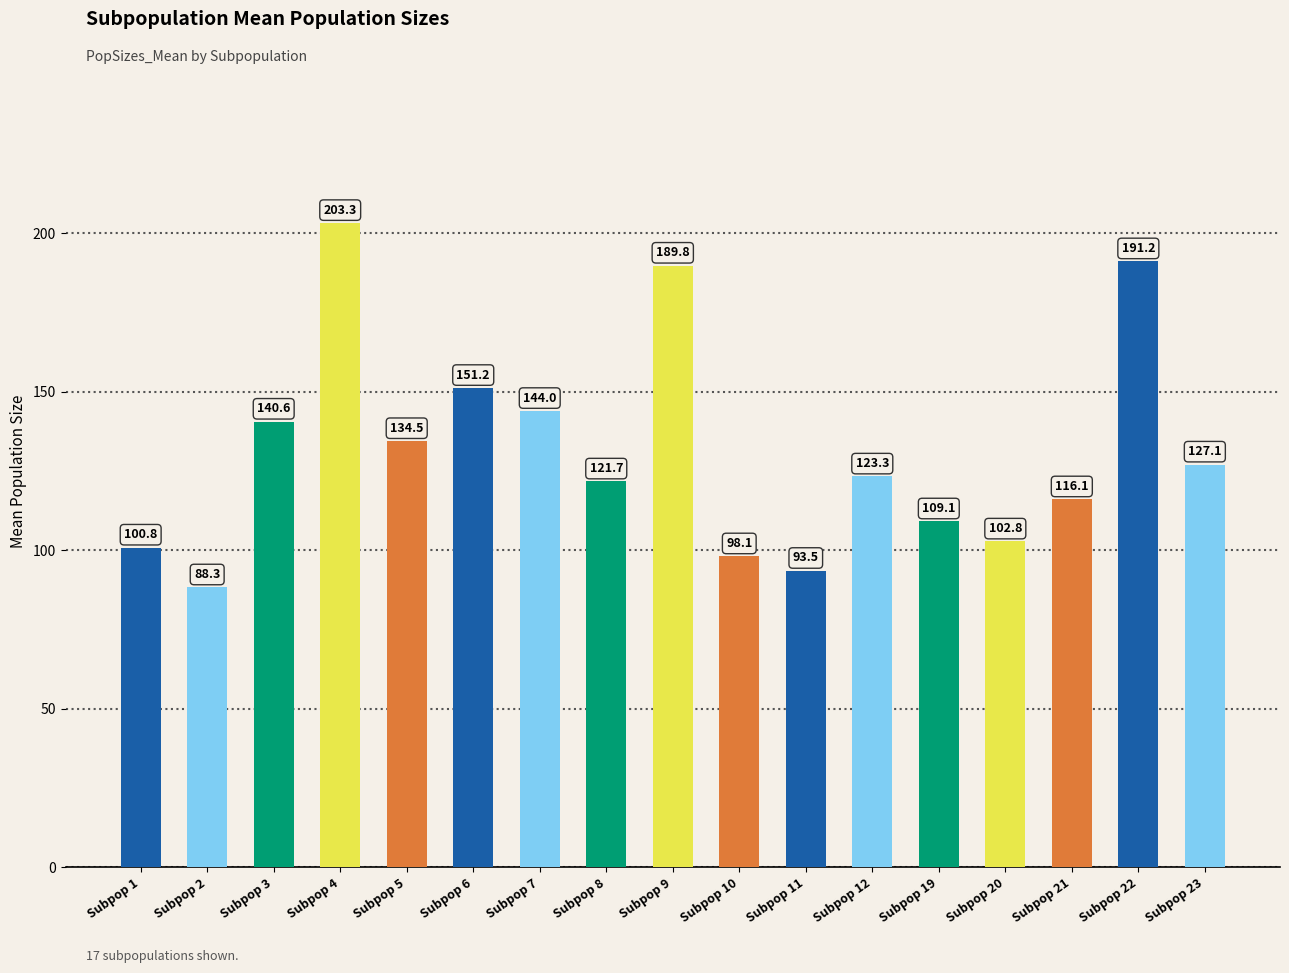

What is the value of the 9th bar from the left?

189.8